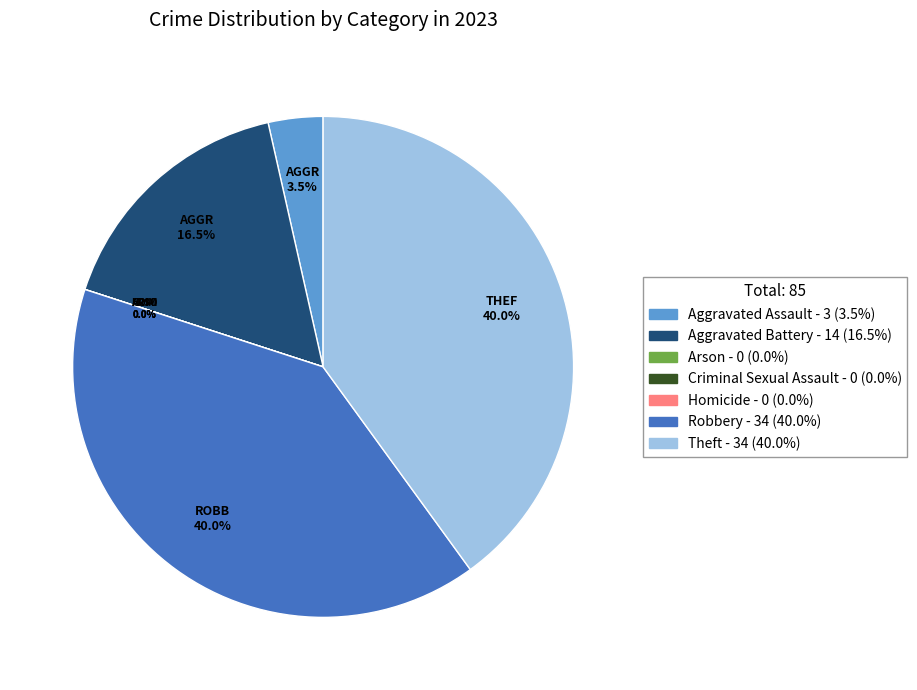

What is the change in value from Aggravated Battery to Robbery?

+20